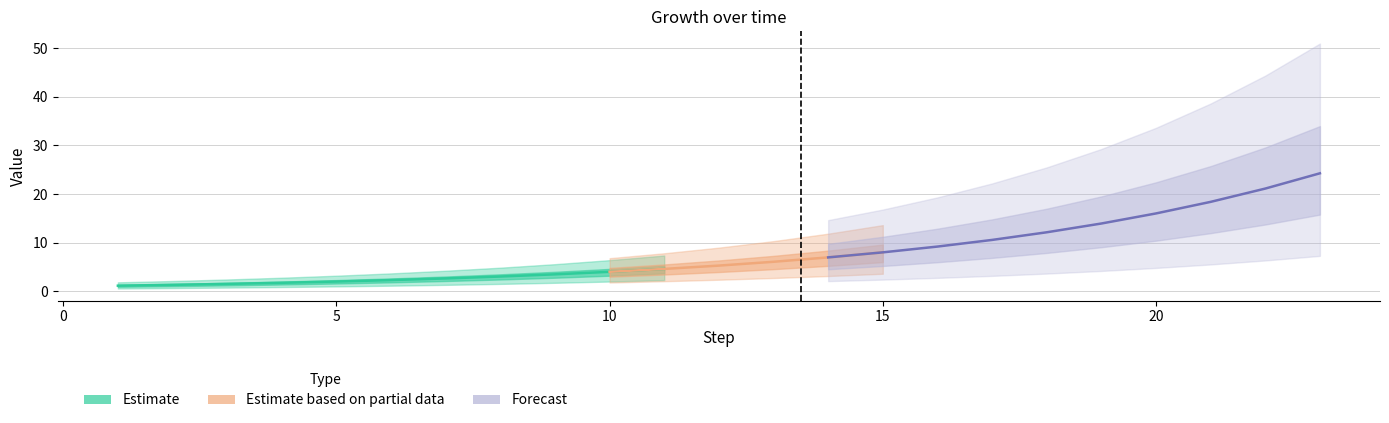

Reading left to right, list all the values displayed in this chart.

1.1	1.3	1.5	1.7	2.0	2.3	2.6	3.0	3.5	4.0	4.6	5.3	6.1	7.0	8.0	9.2	10.6	12.1	13.9	16.0	18.4	21.1	24.3